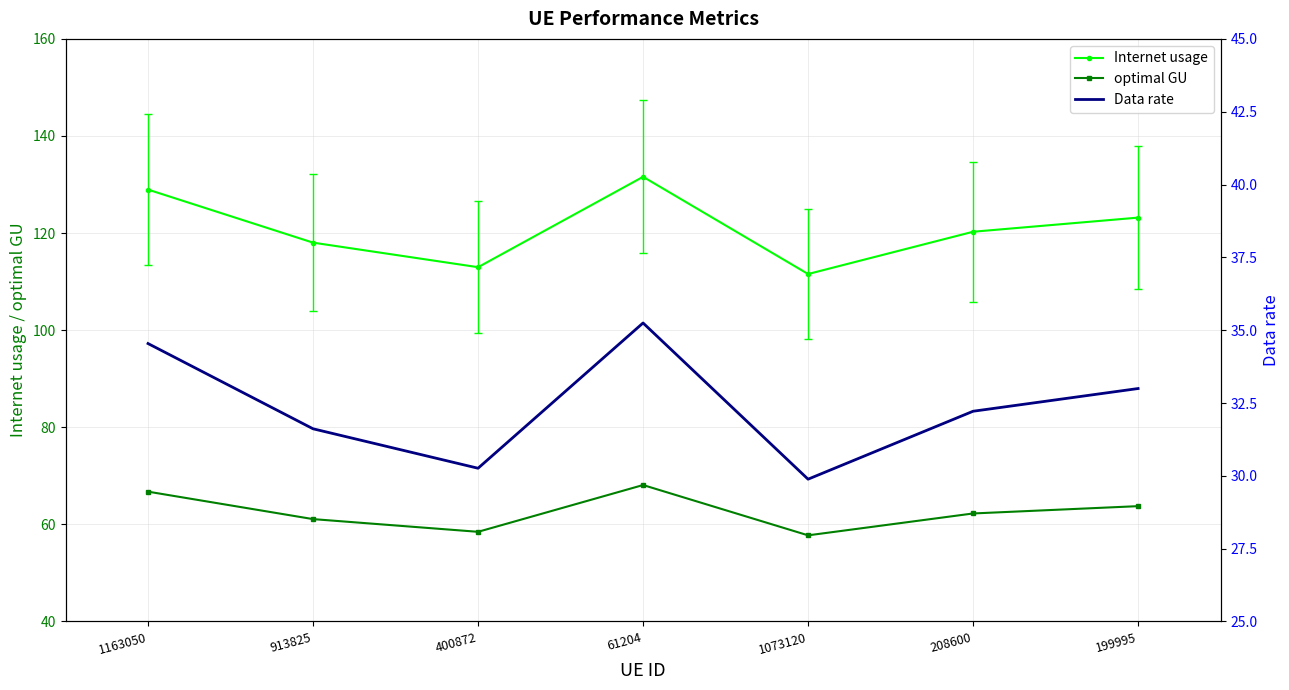

Does the chart have visible grid lines?

Yes